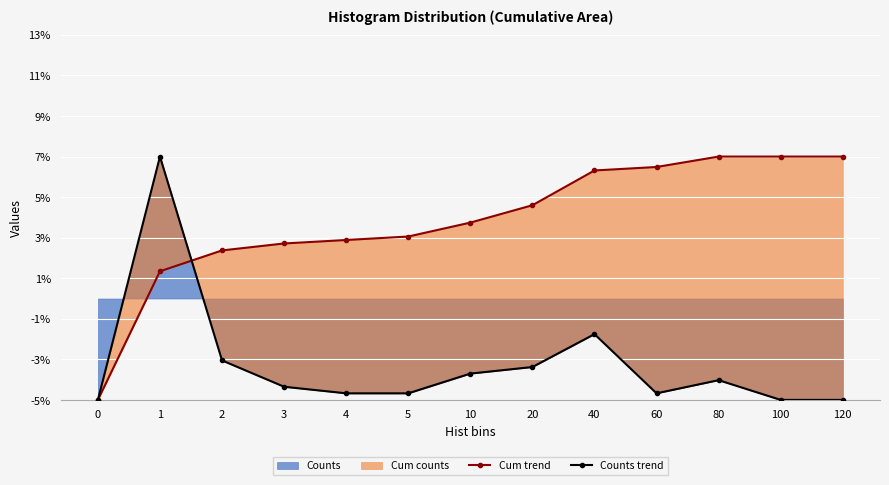

At 2, list the series in order from largest to smallest.

Cum trend, Counts trend